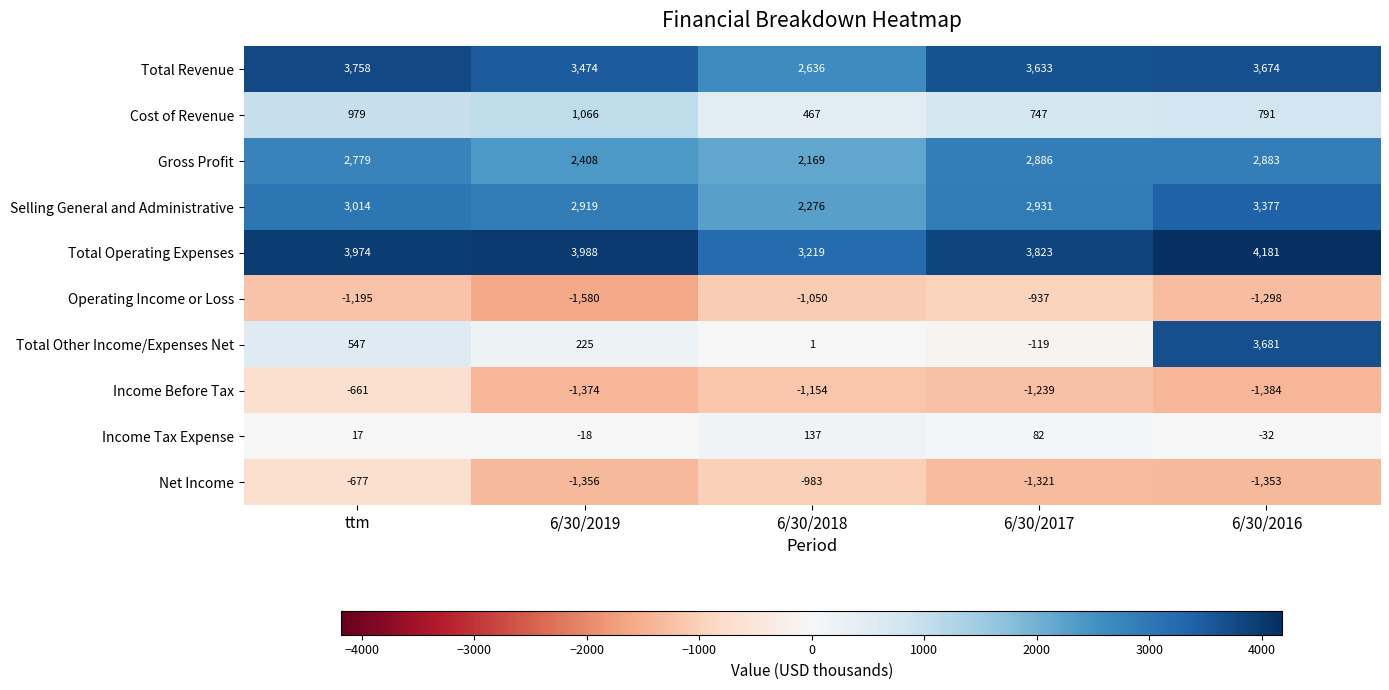

Which label corresponds to the smallest value in the chart?

6/30/2019